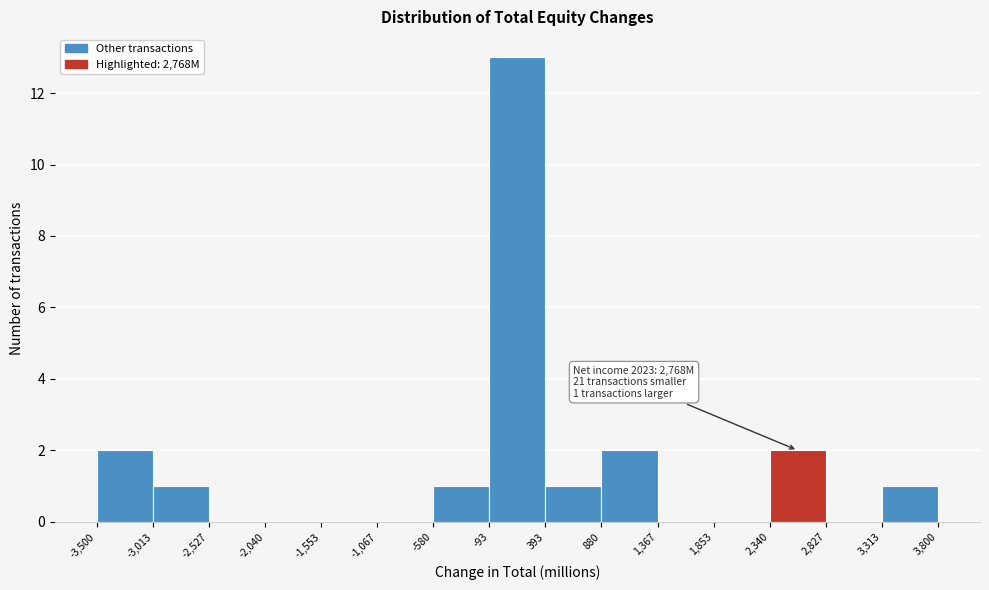

Which range on the x-axis has the tallest bar?

-93 to 393